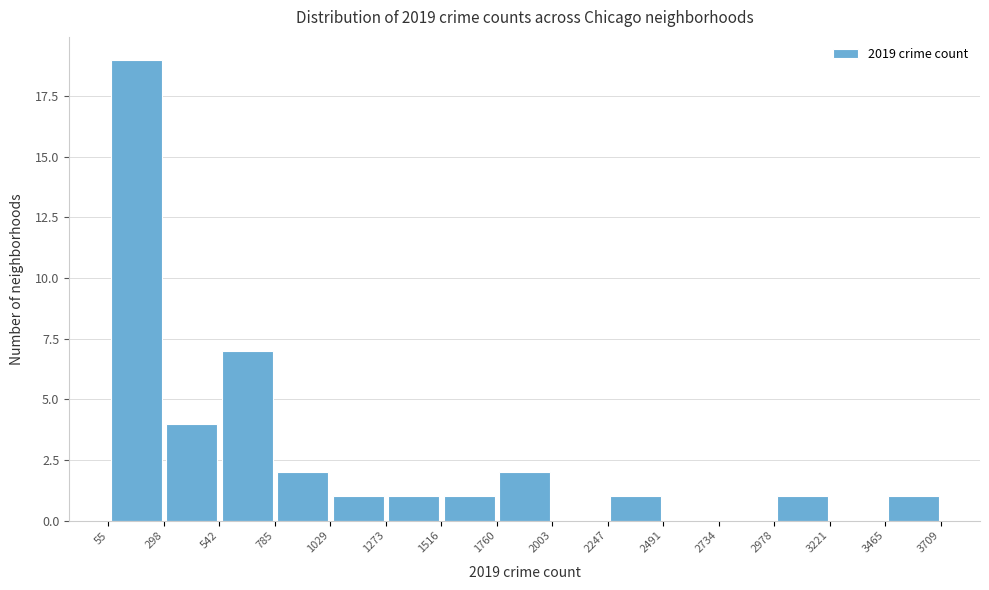

What is the height of the bar covering 2978 to 3221 on the x-axis? The values are not printed on the chart, so give them approximately, as read against the axis.

1